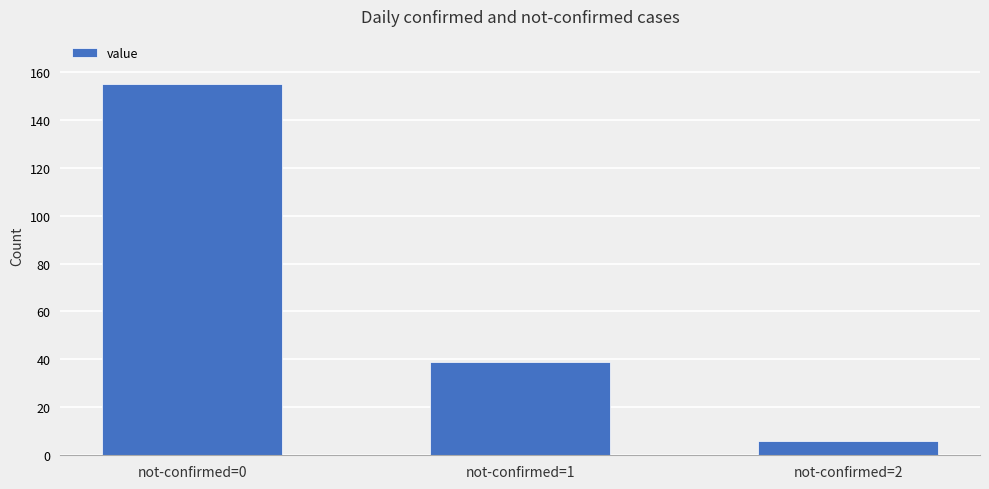

What is the change in value from not-confirmed=0 to not-confirmed=2?

-149